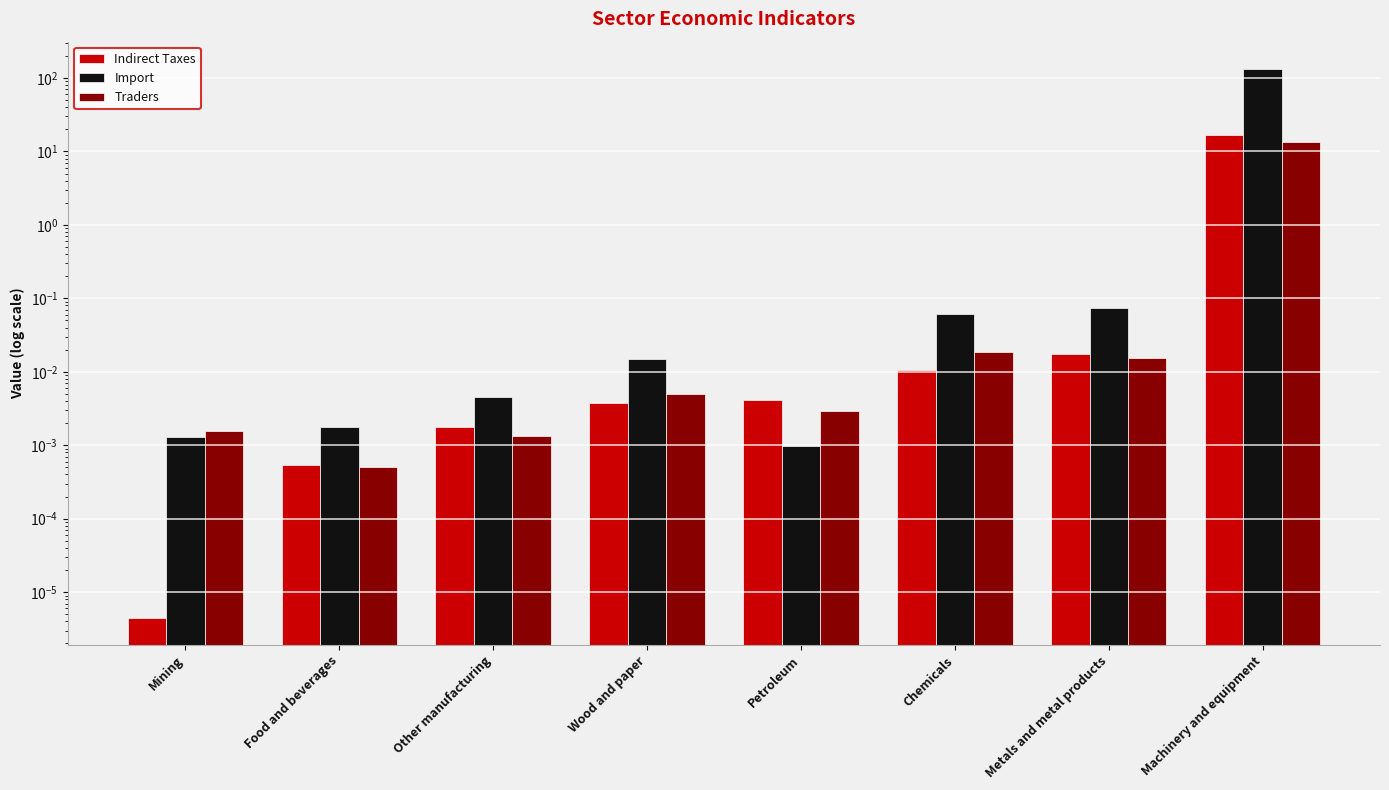

What are all the series names shown in the legend?

Indirect Taxes, Import, Traders